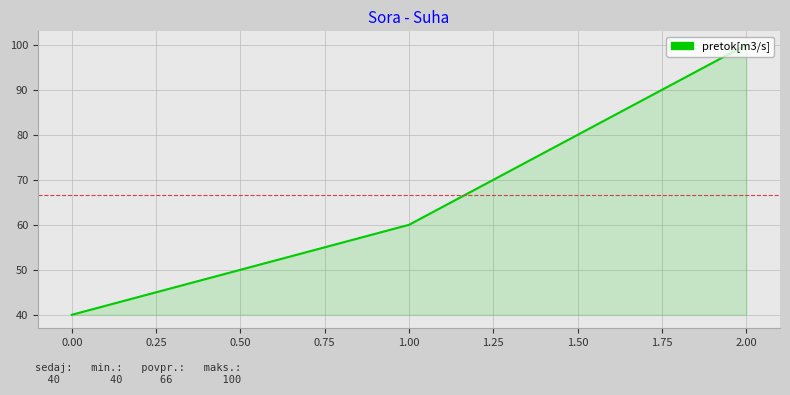

What is the difference between the maximum and second lowest values?

40